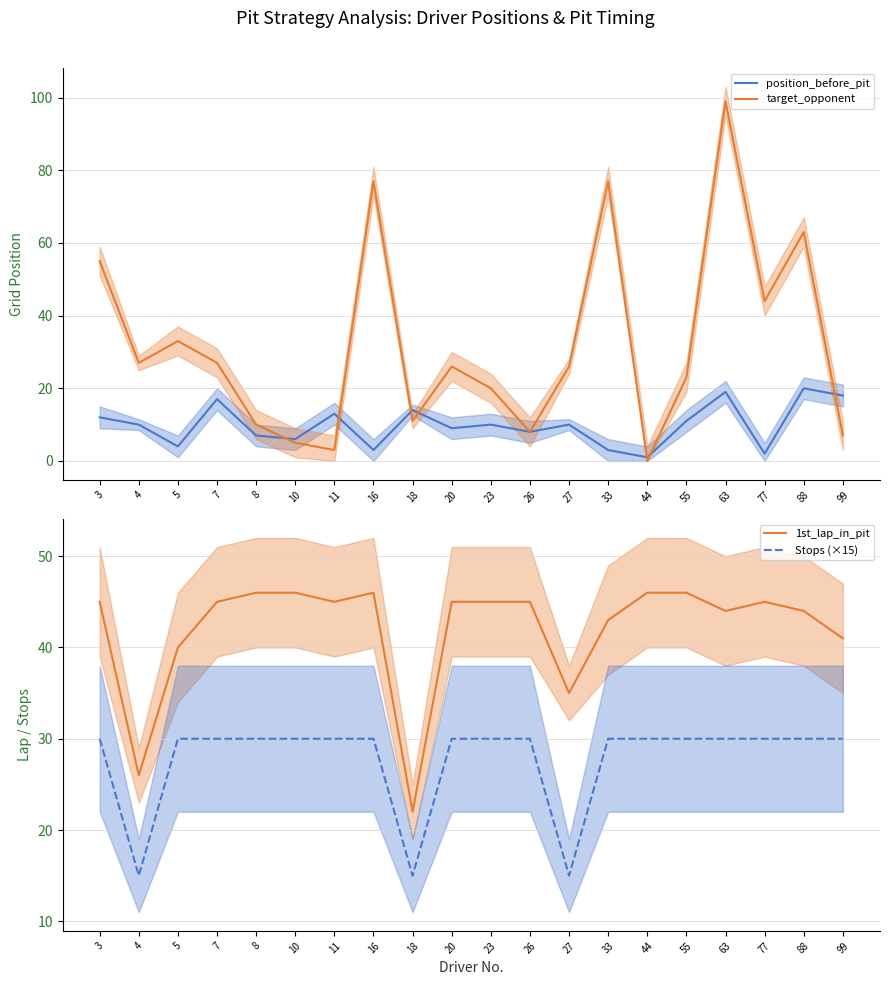

Between 3 and 7, which series saw the biggest shift?

target_opponent